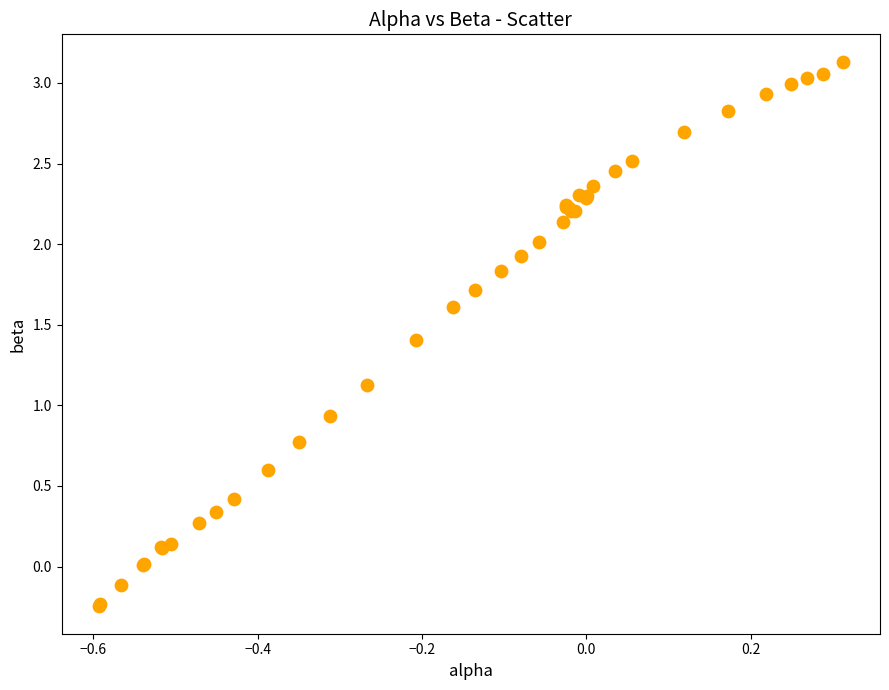

What Y value in the scatter plot is closest to 1?

0.9